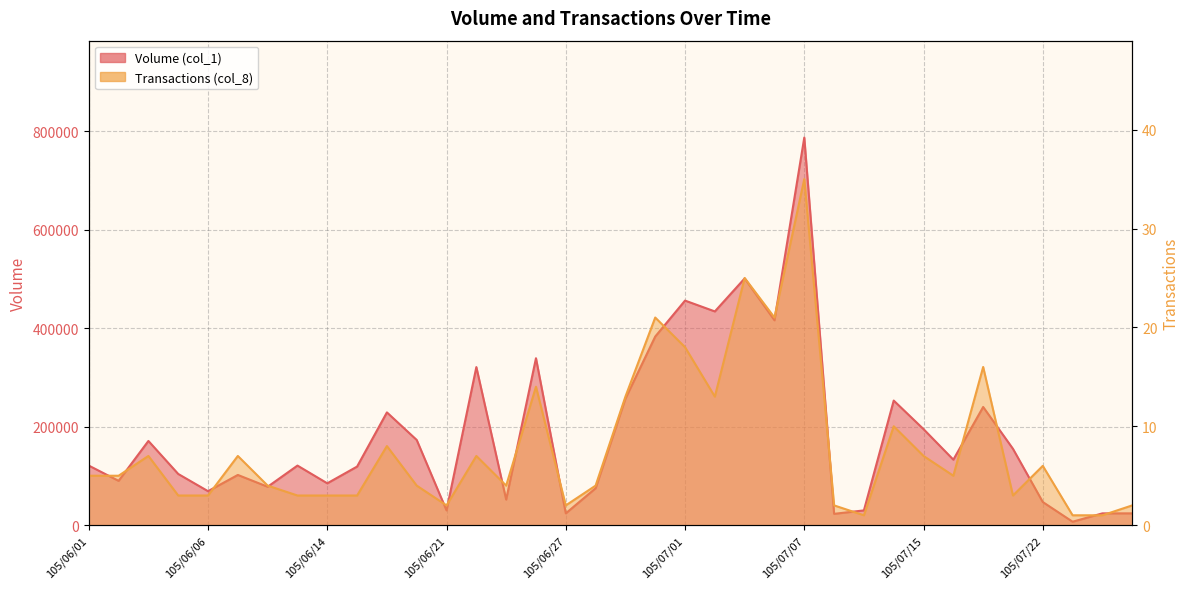

Between 105/06/23 and 105/07/21, which series saw the biggest shift?

Volume (col_1)